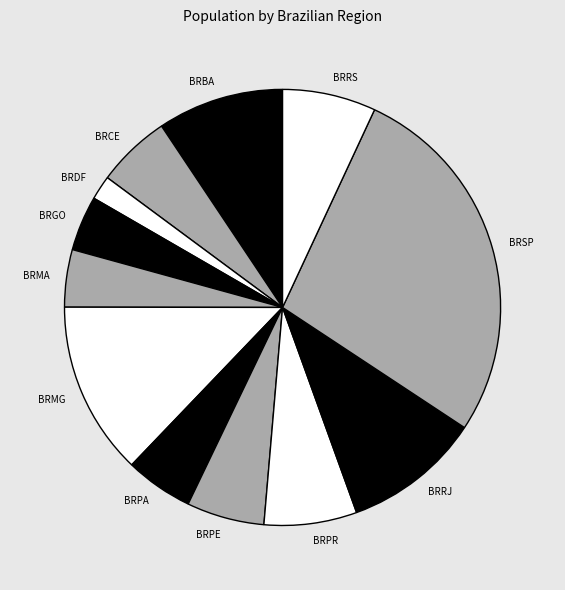

The BRDF slice represents 9% of the pie. True or false?

False